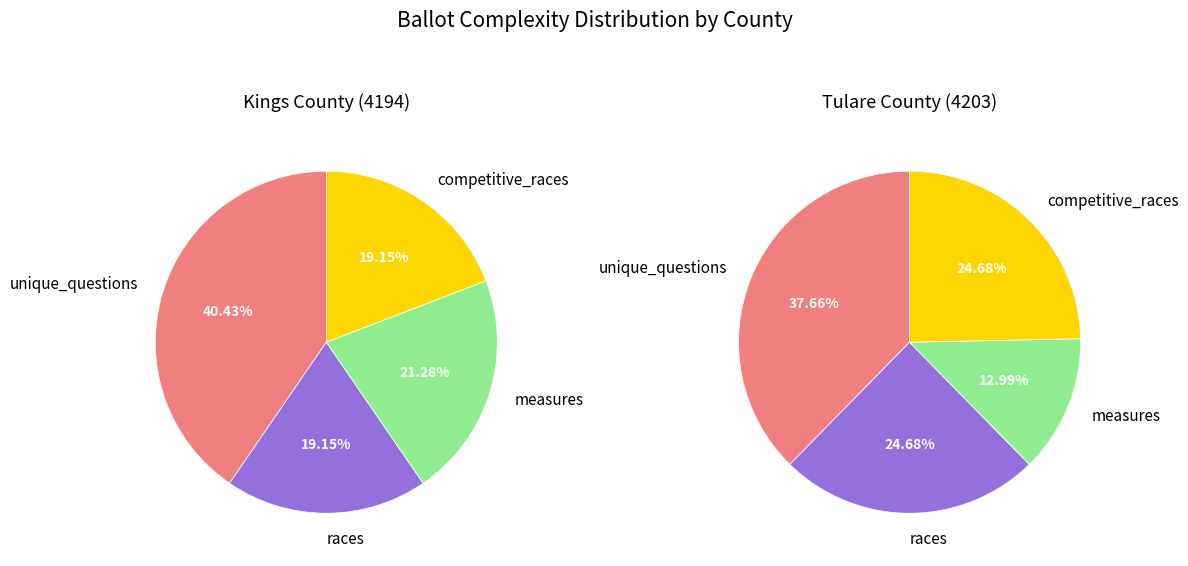

Is unique_questions the majority of the pie?

No